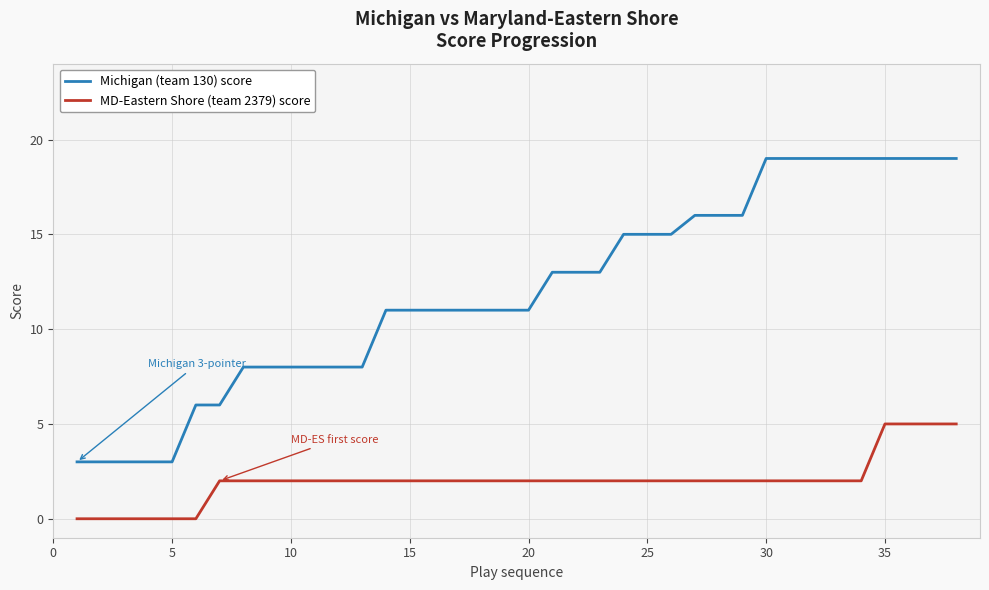

What is the difference between the maximum and minimum values in the MD-Eastern Shore (team 2379) score series?

5